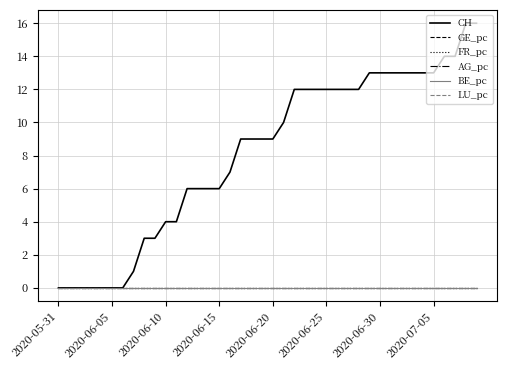

What is the greatest value displayed?

16.0